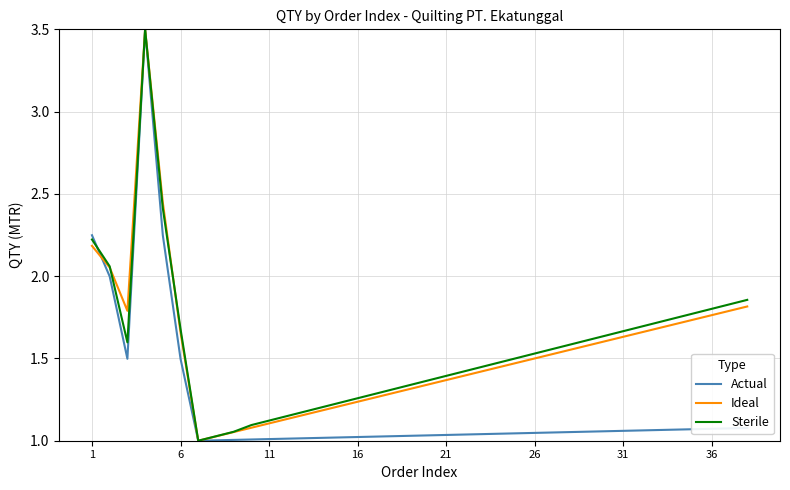

What are all the series names shown in the legend?

Actual, Ideal, Sterile